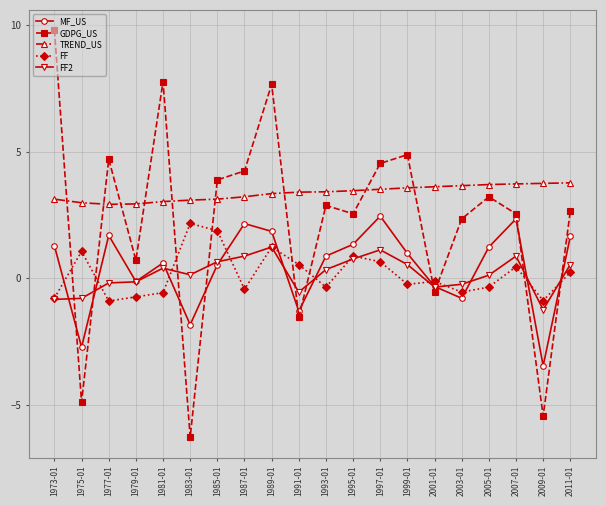

What is the approximate value of GDPG_US at 1973-01?

9.8